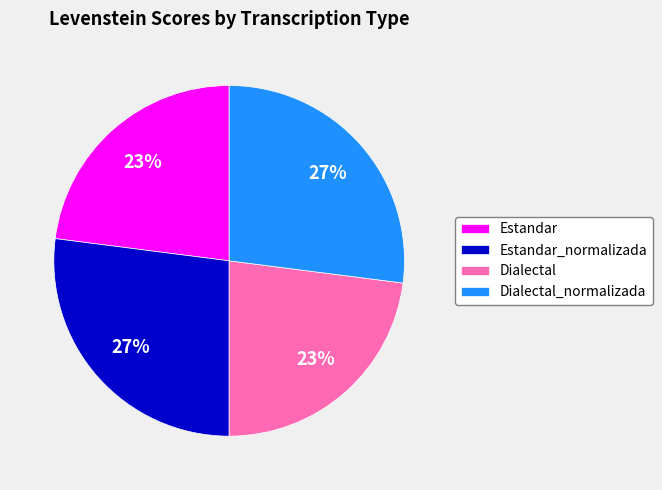

Count the number of slices in the pie.

4